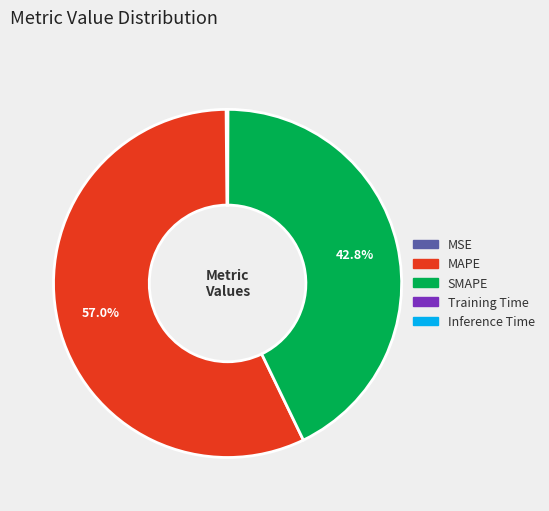

To the nearest percent, what portion does SMAPE represent?

43%